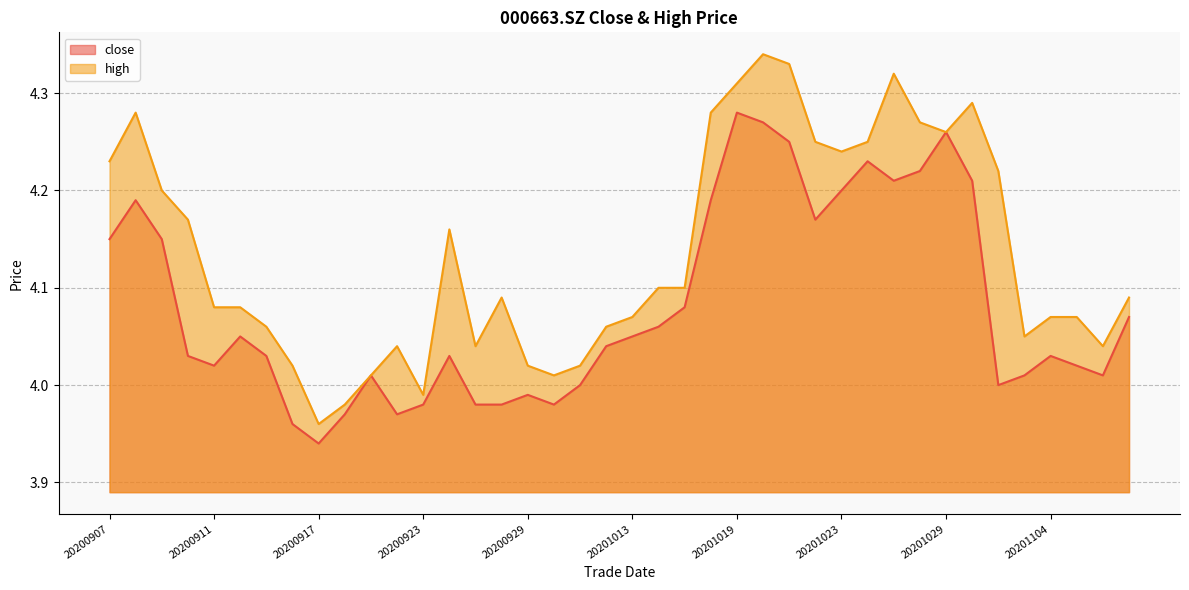

Reading right to left, extract all data points from this chart.

close: 20201109=4.1	20201106=4.0	20201105=4.0	20201104=4.0	20201103=4.0	20201102=4.0	20201030=4.2	20201029=4.3	20201028=4.2	20201027=4.2	20201026=4.2	20201023=4.2	20201022=4.2	20201021=4.2	20201020=4.3	20201019=4.3	20201016=4.2	20201015=4.1	20201014=4.1	20201013=4.0	20201012=4.0	20201009=4.0	20200930=4.0	20200929=4.0	20200928=4.0	20200925=4.0	20200924=4.0	20200923=4.0	20200922=4.0	20200921=4.0	20200918=4.0	20200917=3.9	20200916=4.0	20200915=4.0	20200914=4.0	20200911=4.0	20200910=4.0	20200909=4.2	20200908=4.2	20200907=4.2
high: 20201109=4.1	20201106=4.0	20201105=4.1	20201104=4.1	20201103=4.0	20201102=4.2	20201030=4.3	20201029=4.3	20201028=4.3	20201027=4.3	20201026=4.2	20201023=4.2	20201022=4.2	20201021=4.3	20201020=4.3	20201019=4.3	20201016=4.3	20201015=4.1	20201014=4.1	20201013=4.1	20201012=4.1	20201009=4.0	20200930=4.0	20200929=4.0	20200928=4.1	20200925=4.0	20200924=4.2	20200923=4.0	20200922=4.0	20200921=4.0	20200918=4.0	20200917=4.0	20200916=4.0	20200915=4.1	20200914=4.1	20200911=4.1	20200910=4.2	20200909=4.2	20200908=4.3	20200907=4.2